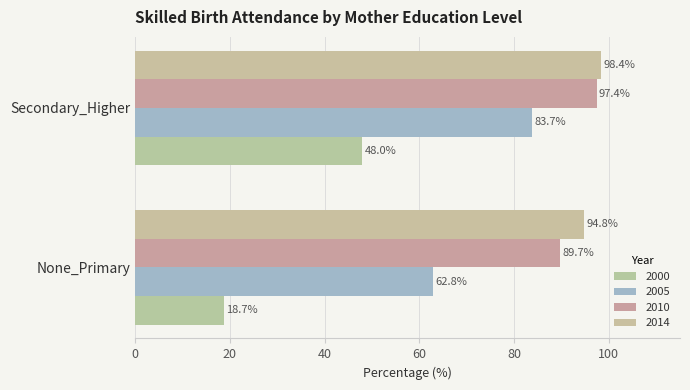

Is the value of 2005 at Secondary_Higher greater than the value of 2000 at None_Primary?

Yes